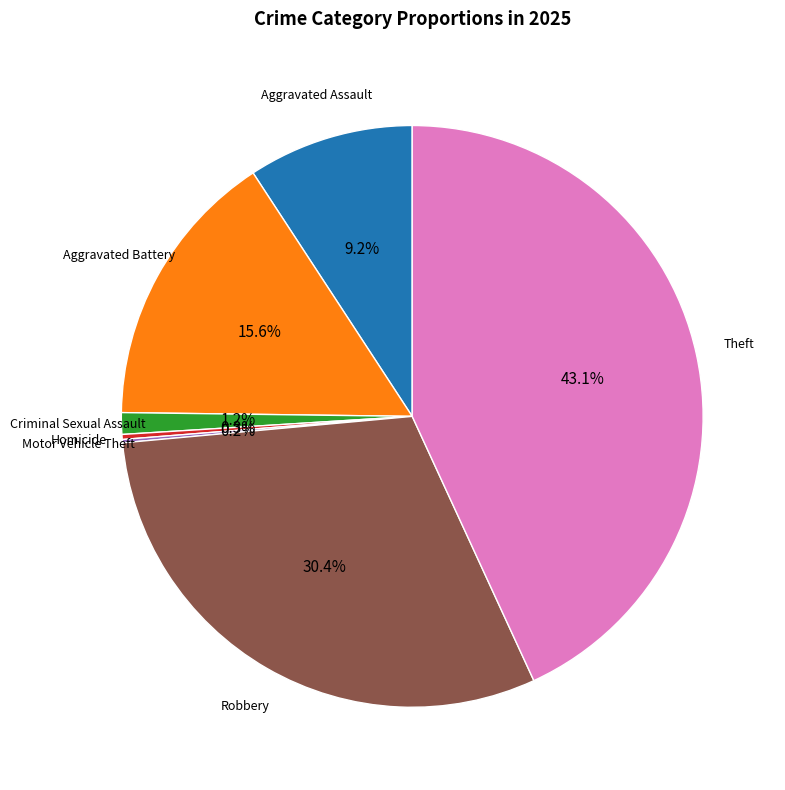

Is there any slice that represents more than half of the pie?

No